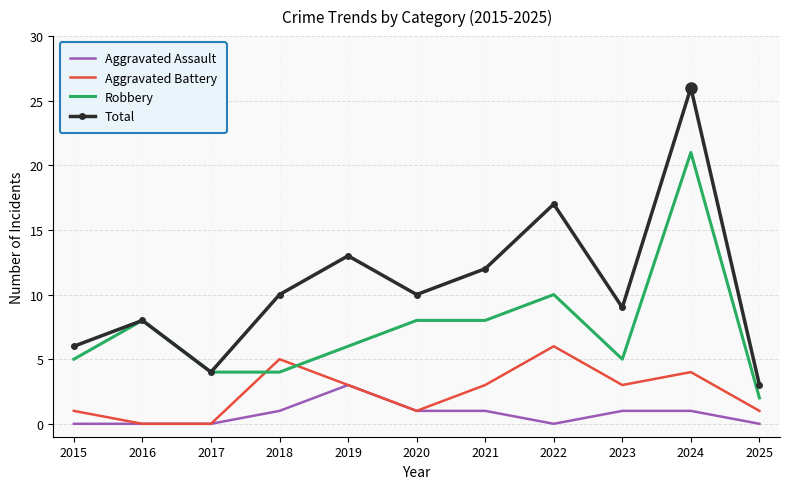

At which label does Total reach its peak?

2024